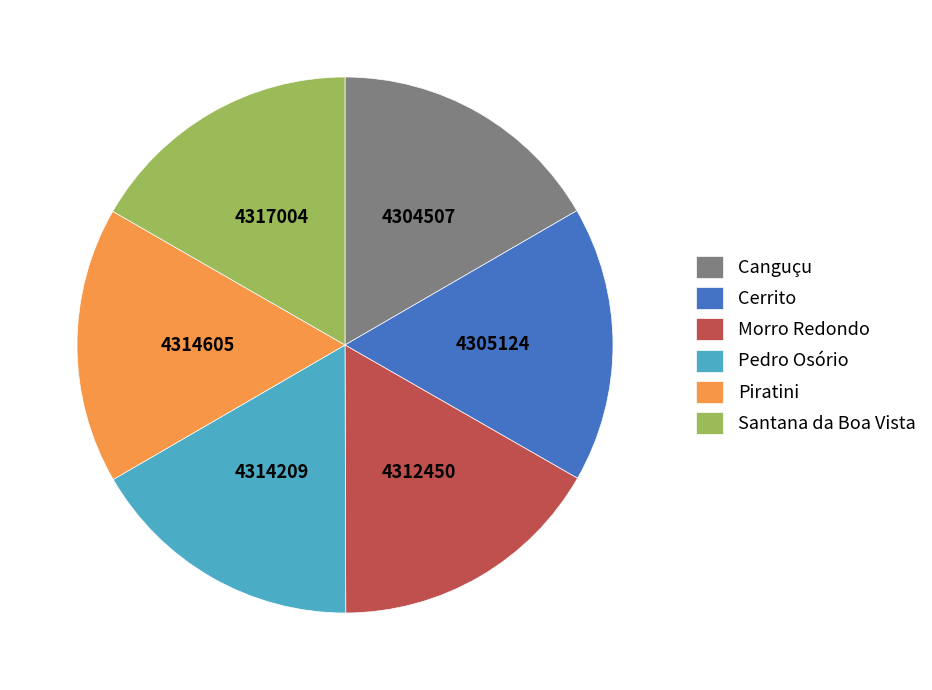

What is the ratio of the value at Canguçu to the value at Morro Redondo?

1.0